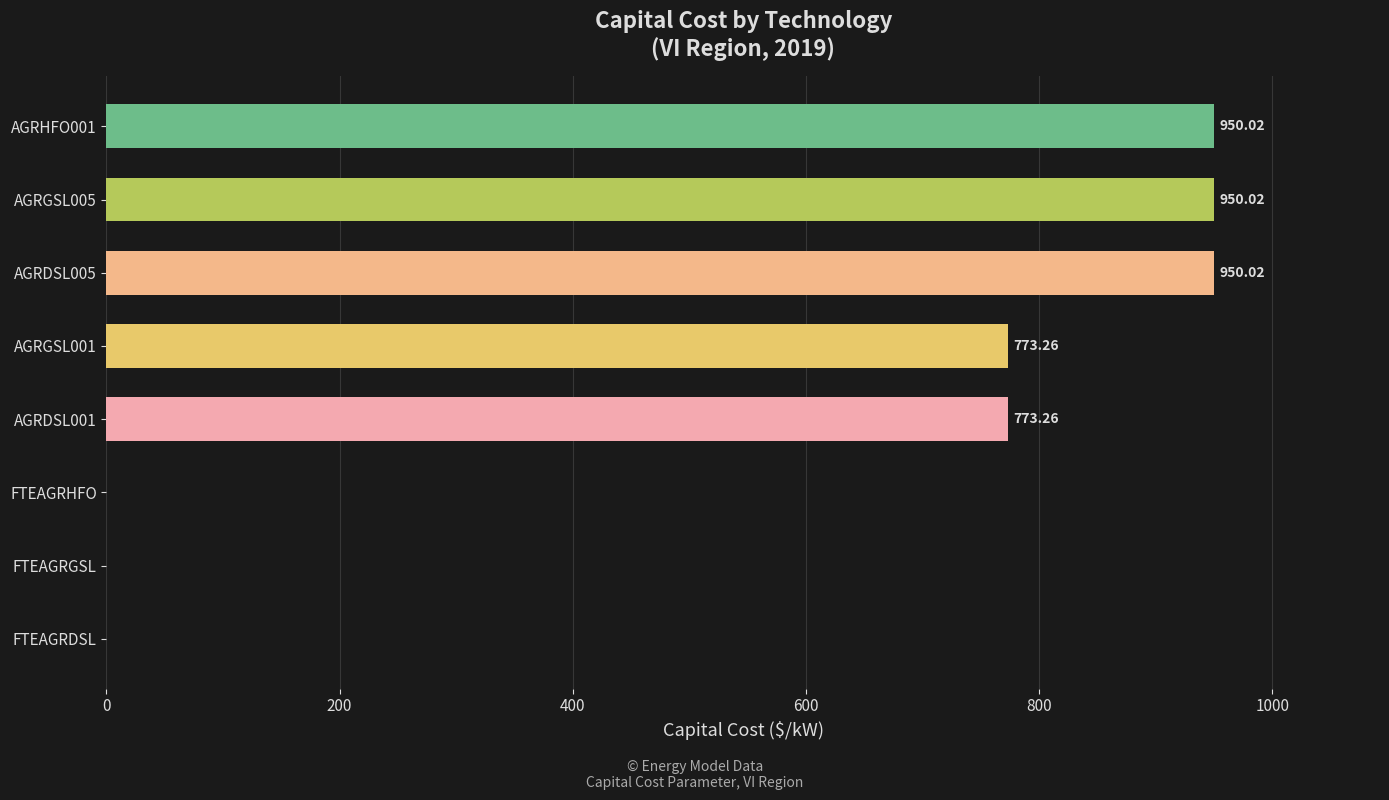

How many values exceed 773?

5